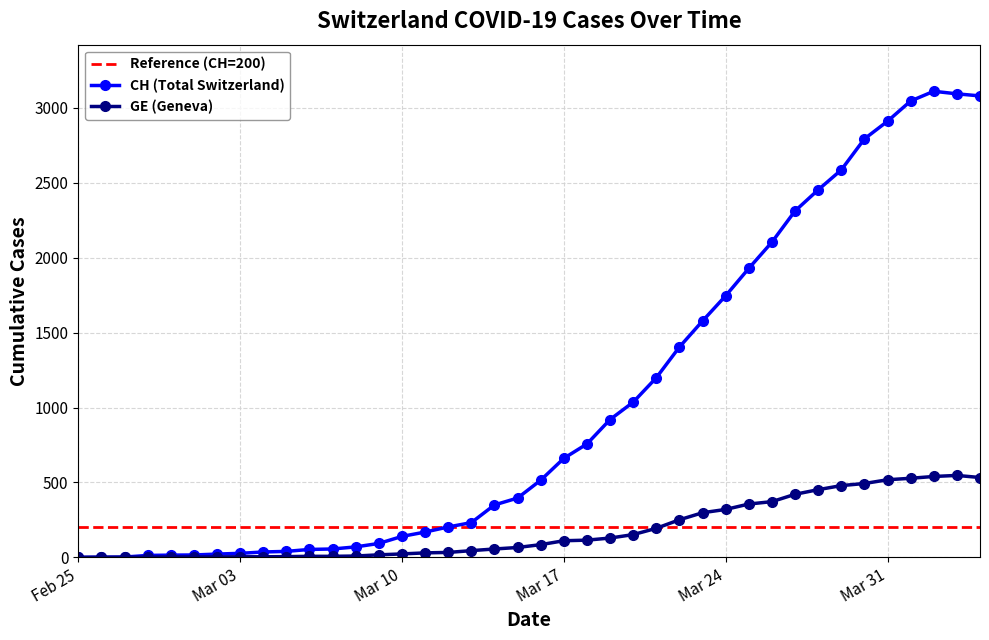

Rank the series by their average value, from lowest to highest.

GE, CH